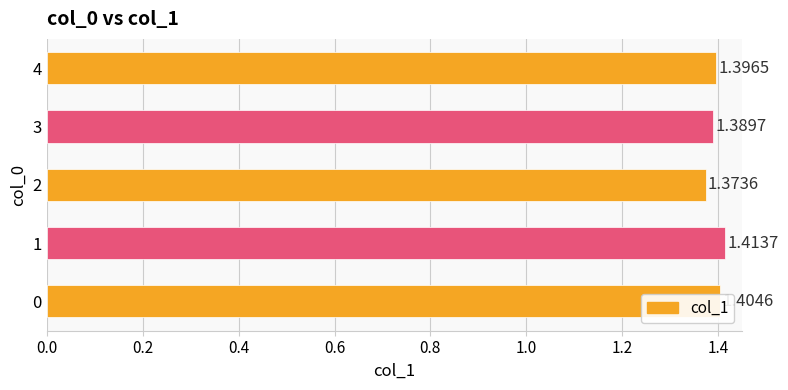

Rank the categories by value from lowest to highest.

2, 3, 4, 0, 1